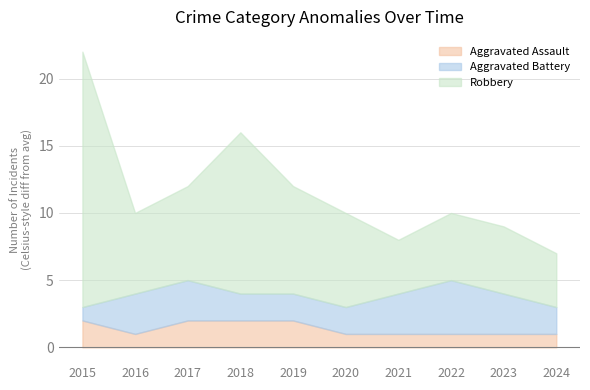

Is the value of Aggravated Battery at 2018 greater than the value of Aggravated Assault at 2023?

Yes